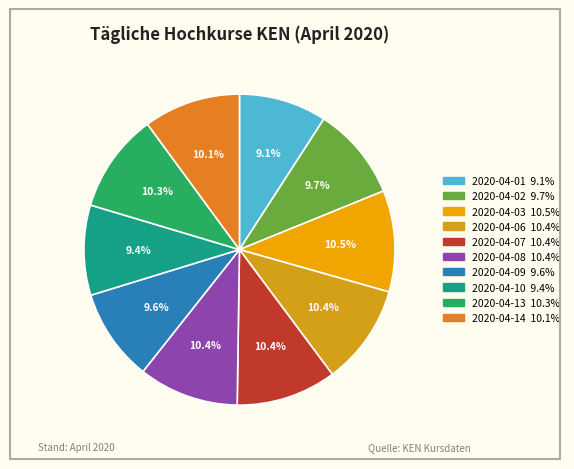

Combined, what portion of the pie is 2020-04-01 and 2020-04-14?

19.2%